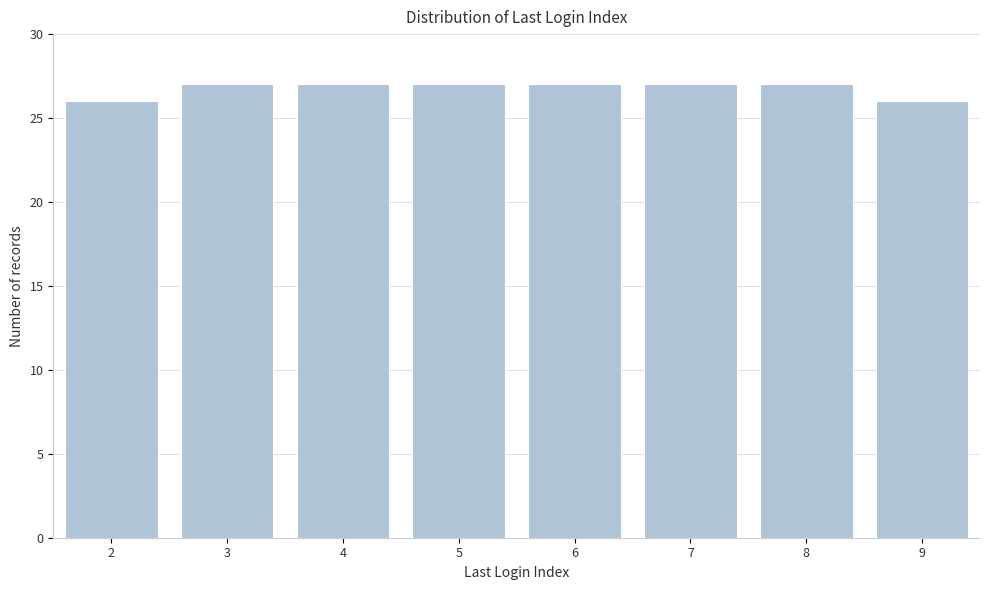

Reading right to left, transcribe all the data shown in this chart.

26	27	27	27	27	27	27	26